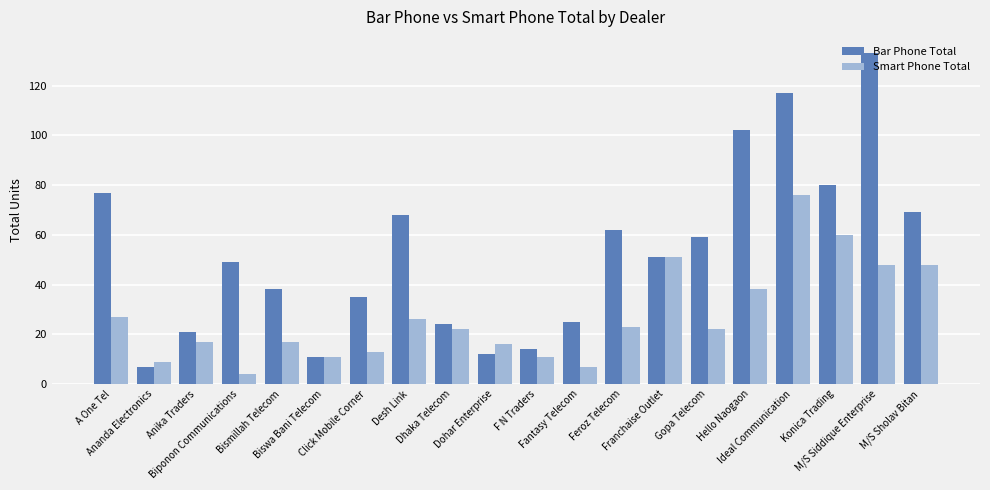

Is the value of Bar Phone Total at A One Tel greater than the value of Smart Phone Total at Bismillah Telecom?

Yes